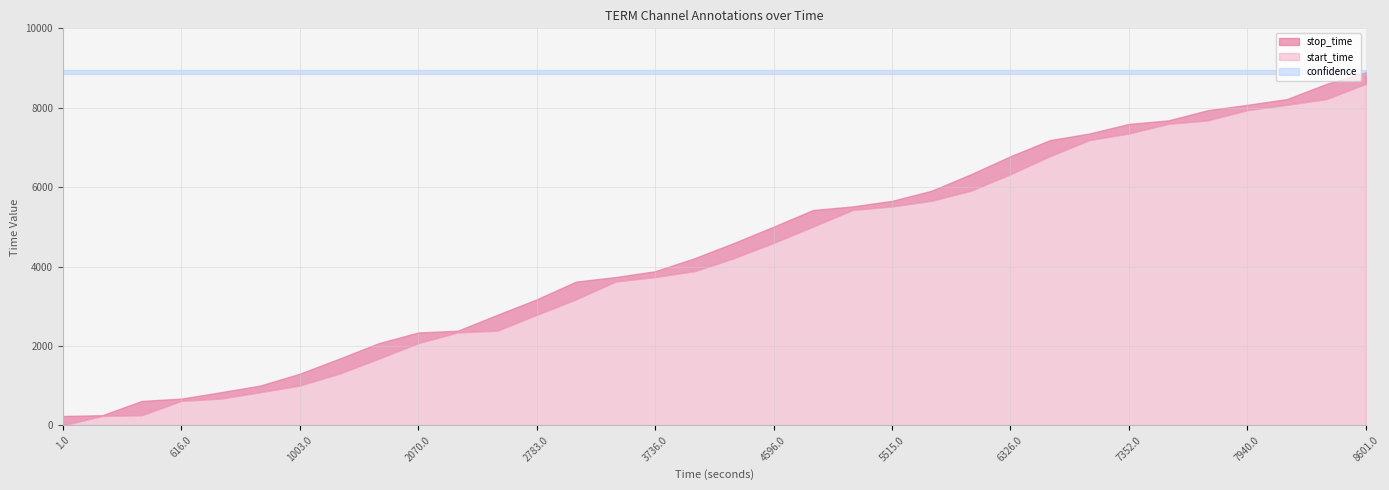

At which category is the sum across all series the highest?

8601.0